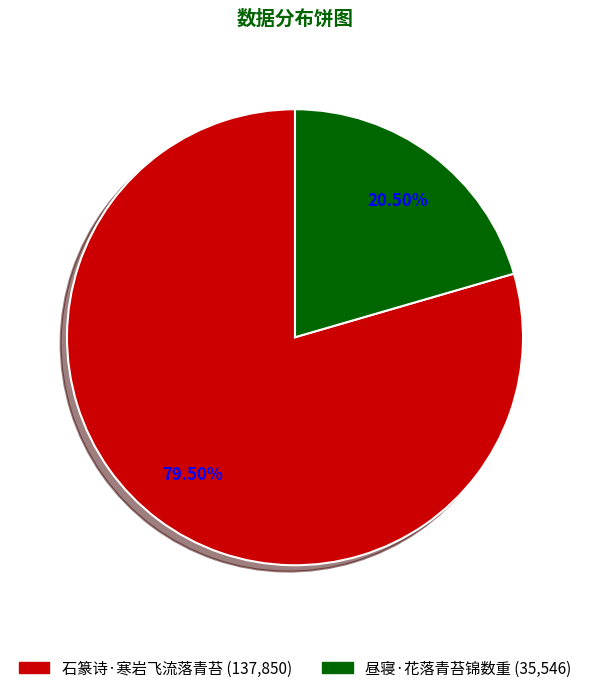

Which category has the smallest portion of the pie?

昼寝·花落青苔锦数重